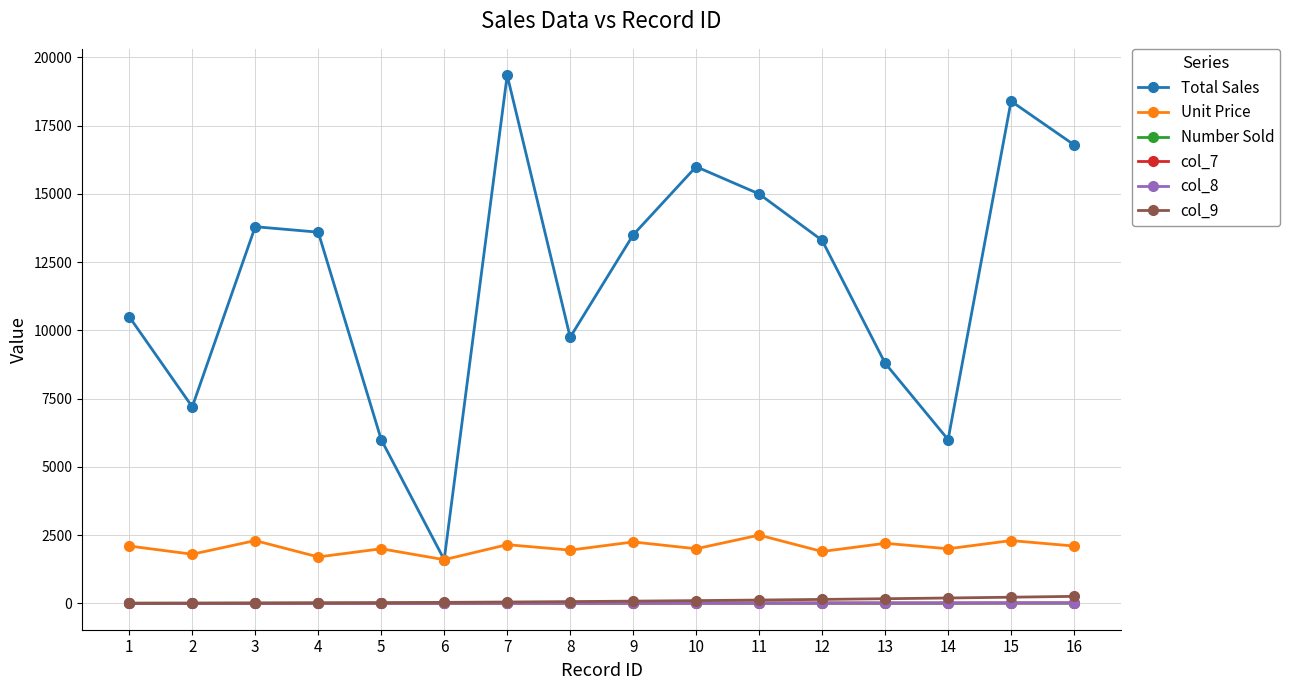

Is this an area chart (filled region under the line)?

No